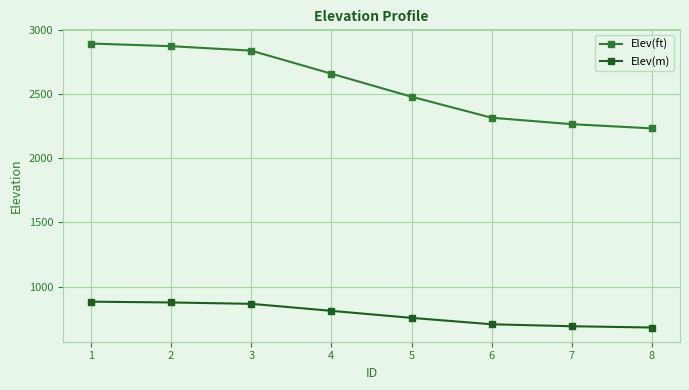

What is the maximum value for Elev(ft)?

2895.4